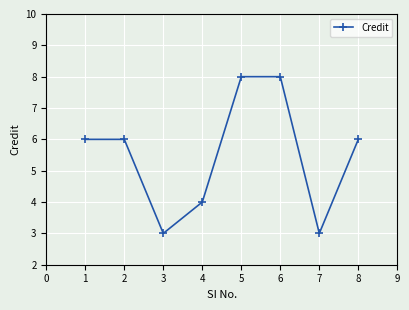

Where is the first local minimum?

3